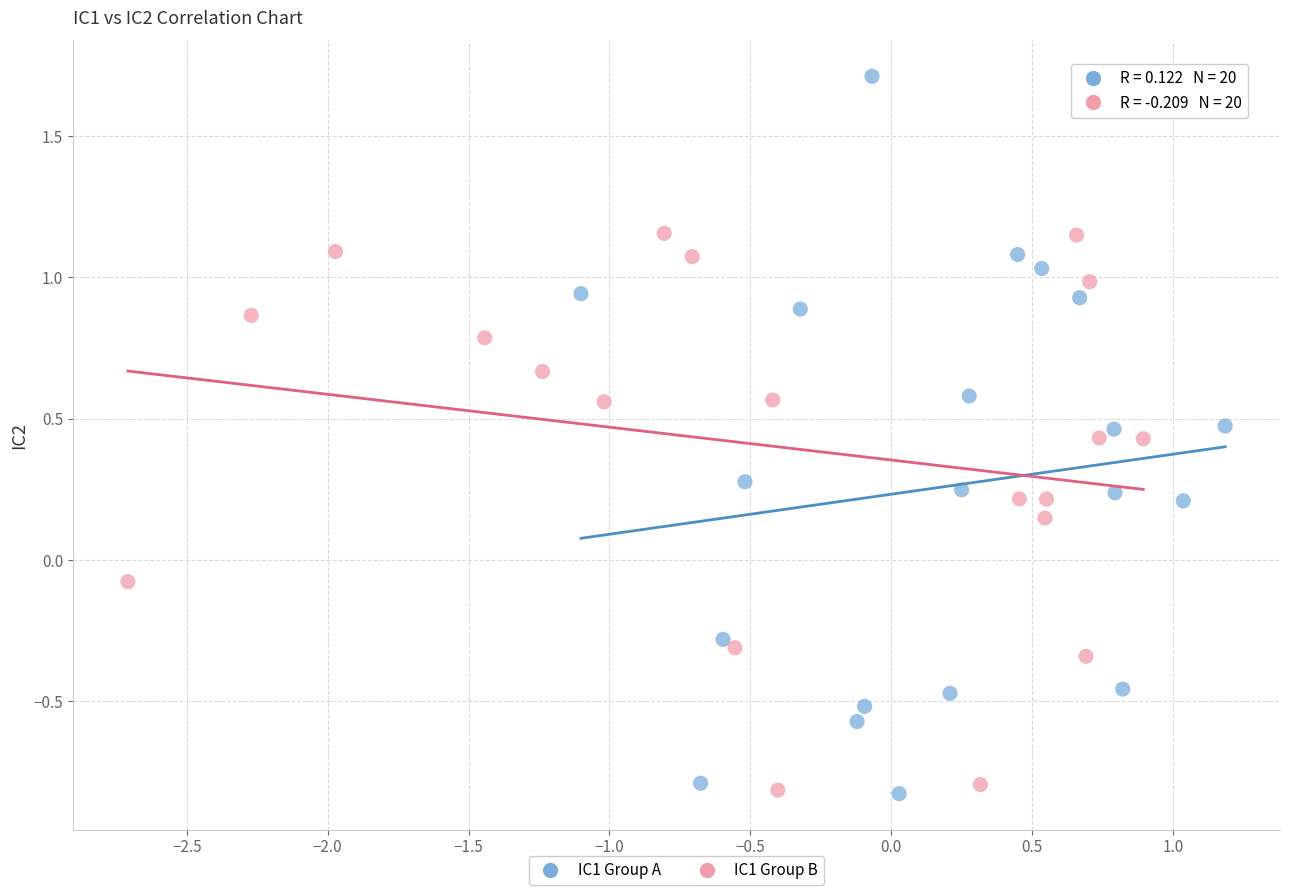

What are all the series names shown in the legend?

IC1 Group A, IC1 Group B